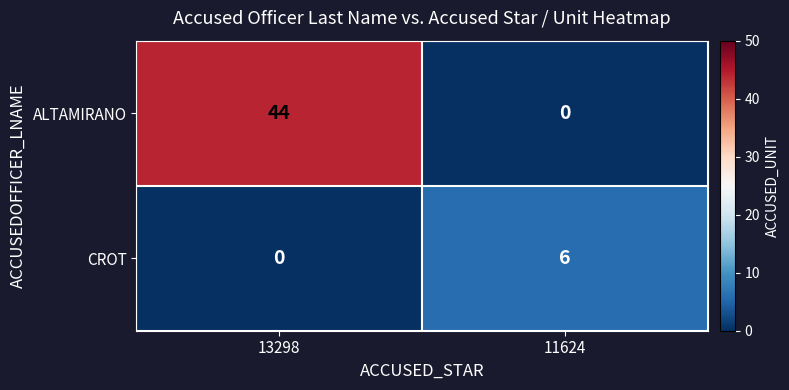

At which label does CROT reach its minimum?

13298